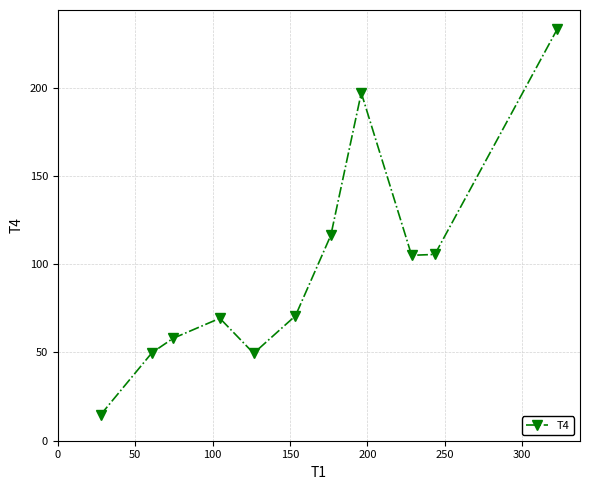

What is the greatest value displayed?

233.0